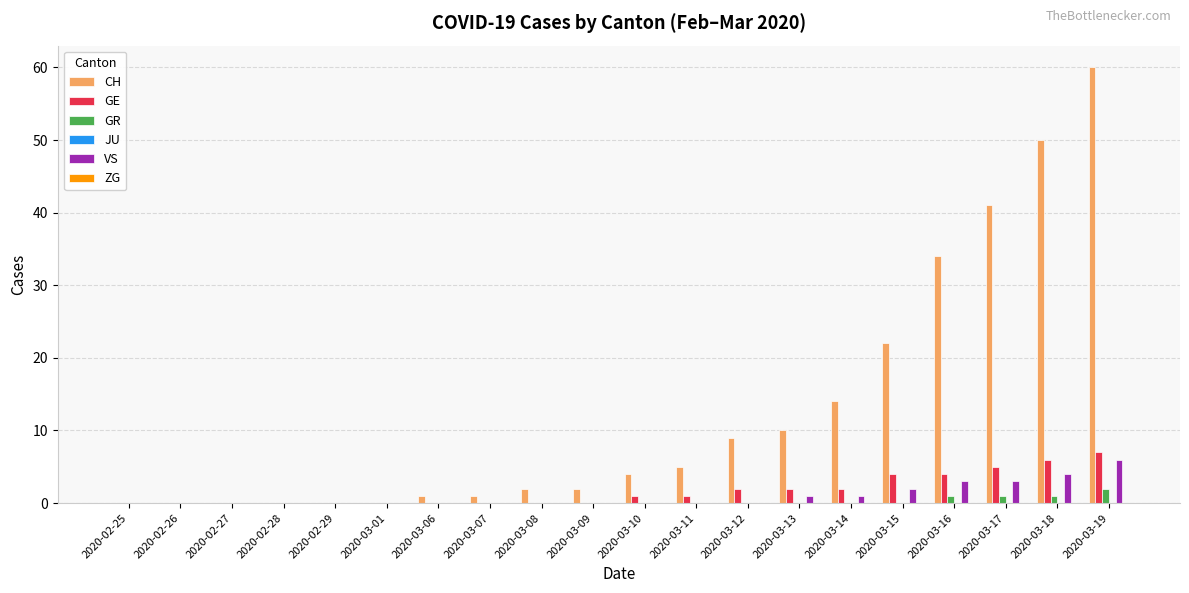

Which series has the largest range (max minus min)?

CH